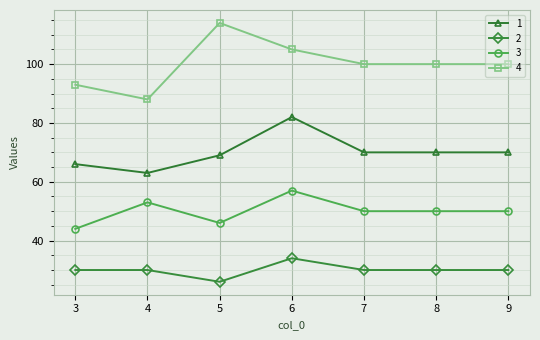

At which label does 1 reach its minimum?

4